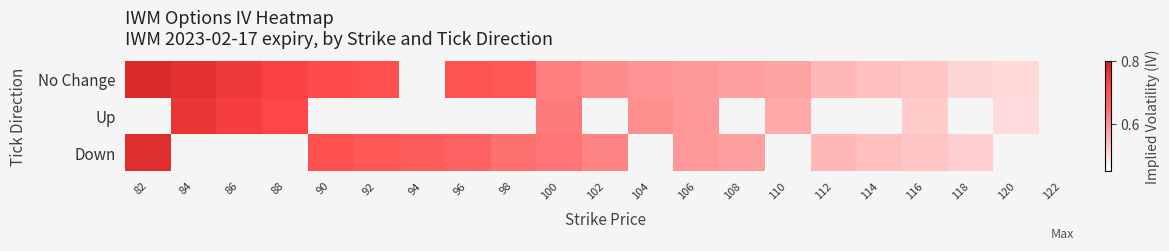

At how many categories does at least one series exceed 0?

20